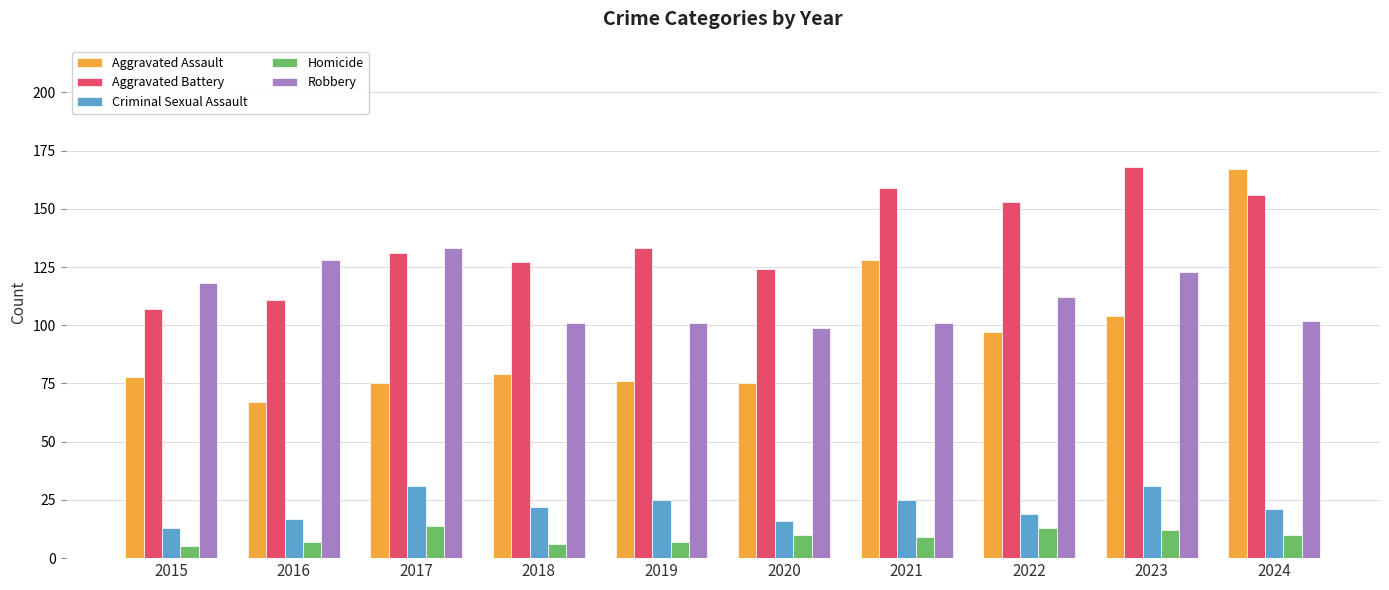

What is the minimum value for Robbery?

99